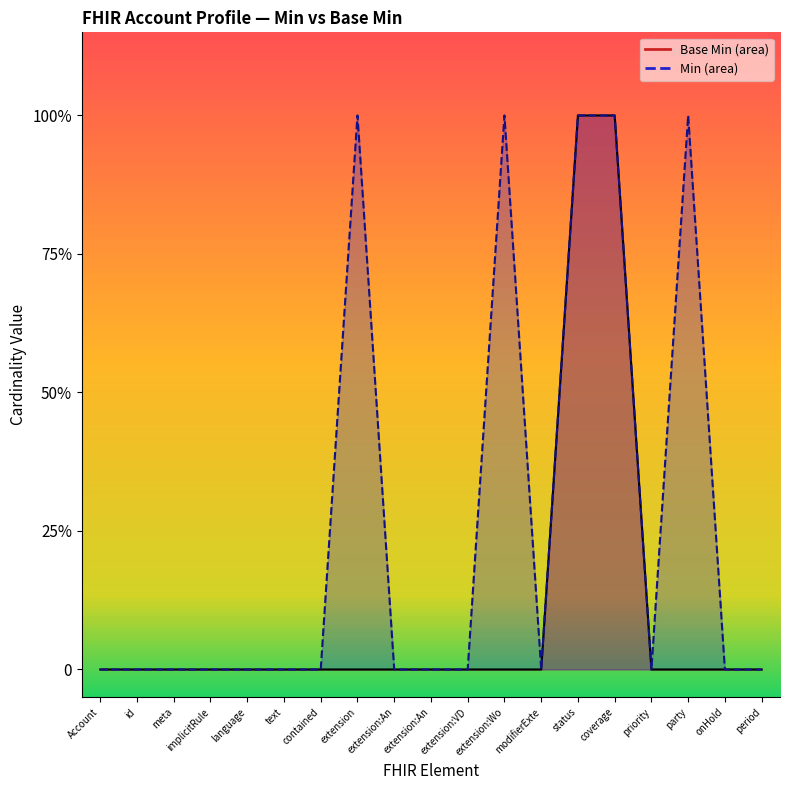

Which label corresponds to the largest value in the chart?

status